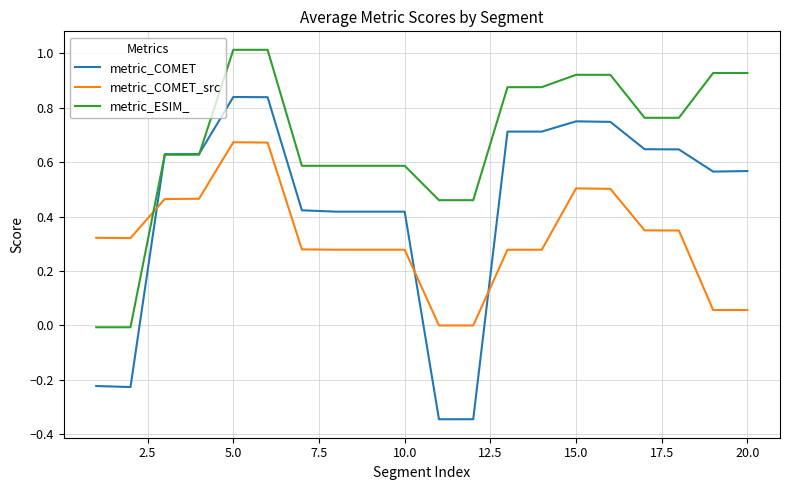

How many times do metric_COMET_src and metric_ESIM_ cross each other?

1